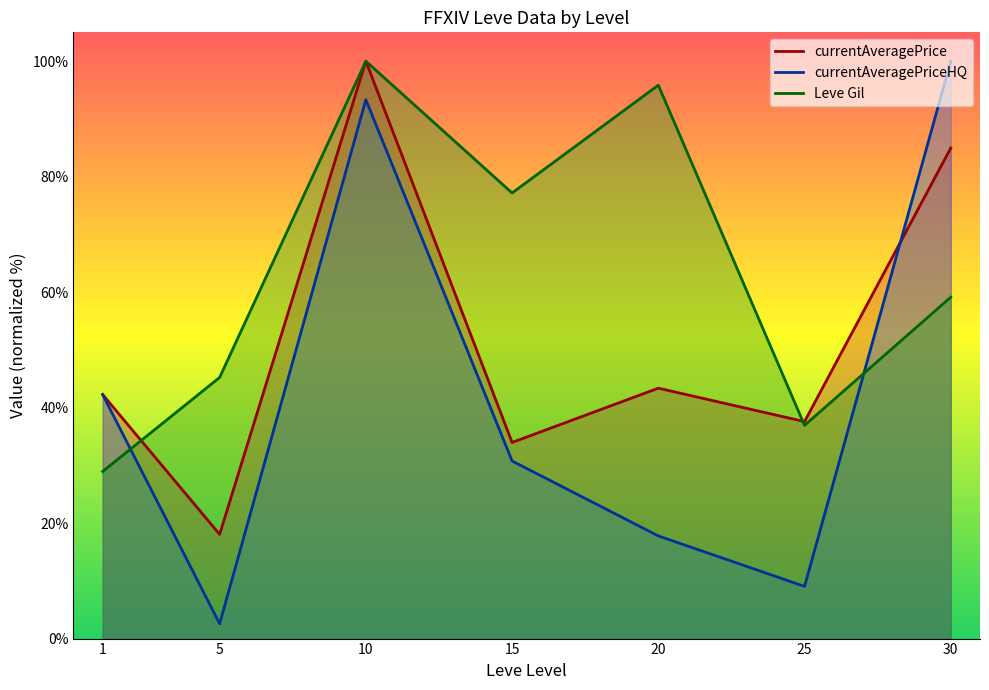

What is the difference between the second highest and second lowest values in the Leve Gil_line series?

58.9